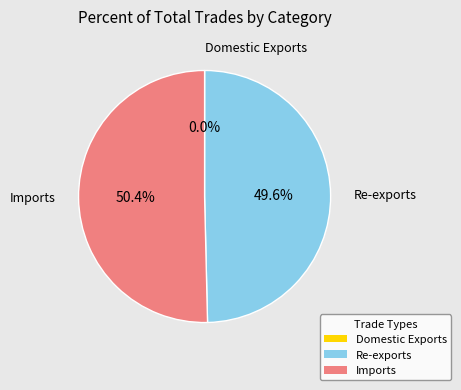

Which category has the biggest portion of the pie?

Imports